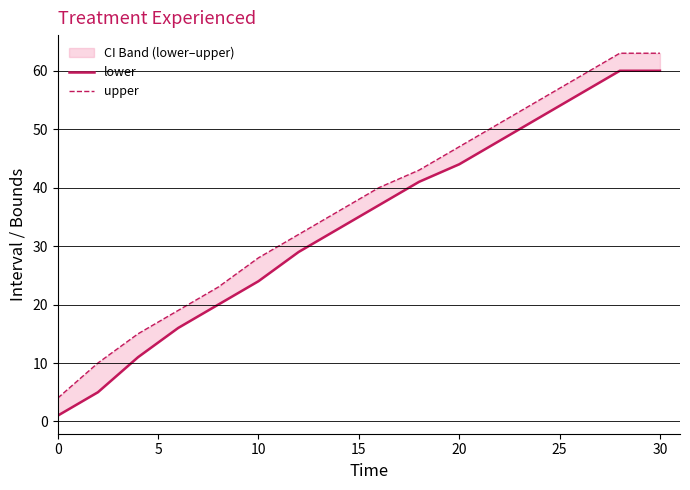

Rank the series by their maximum value, from highest to lowest.

upper, lower